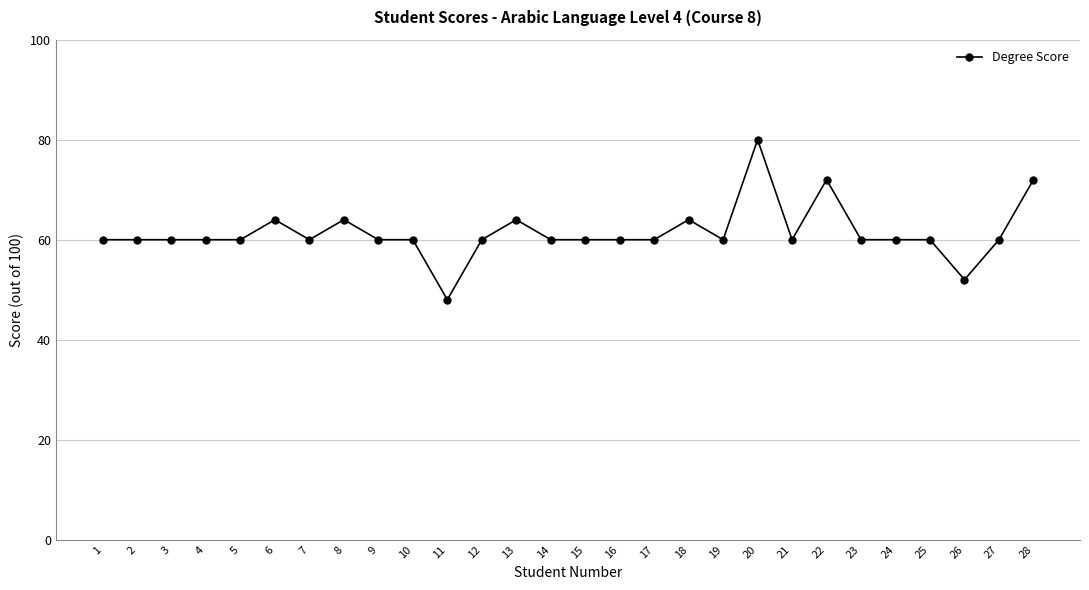

Reading left to right, what are all the values shown in this chart?

60	60	60	60	60	64	60	64	60	60	48	60	64	60	60	60	60	64	60	80	60	72	60	60	60	52	60	72